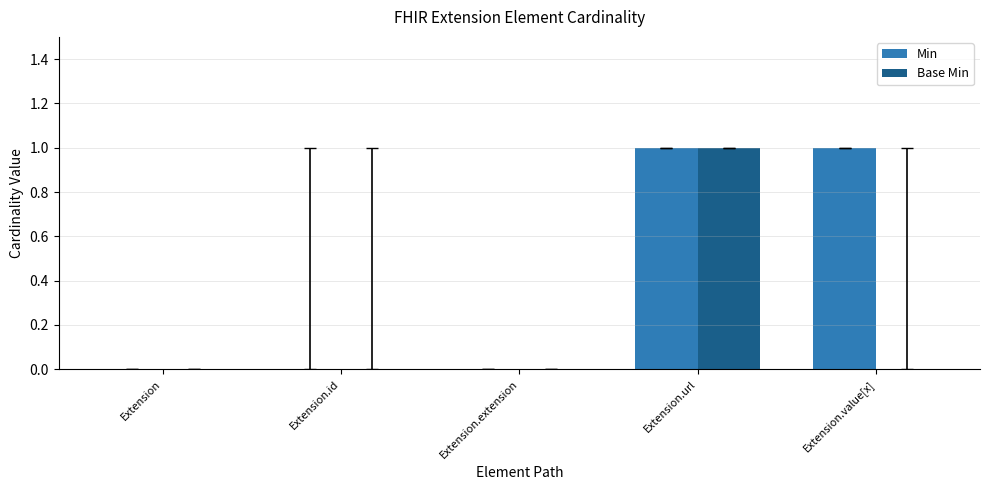

What is the difference between the Min values at Extension.url and Extension?

1